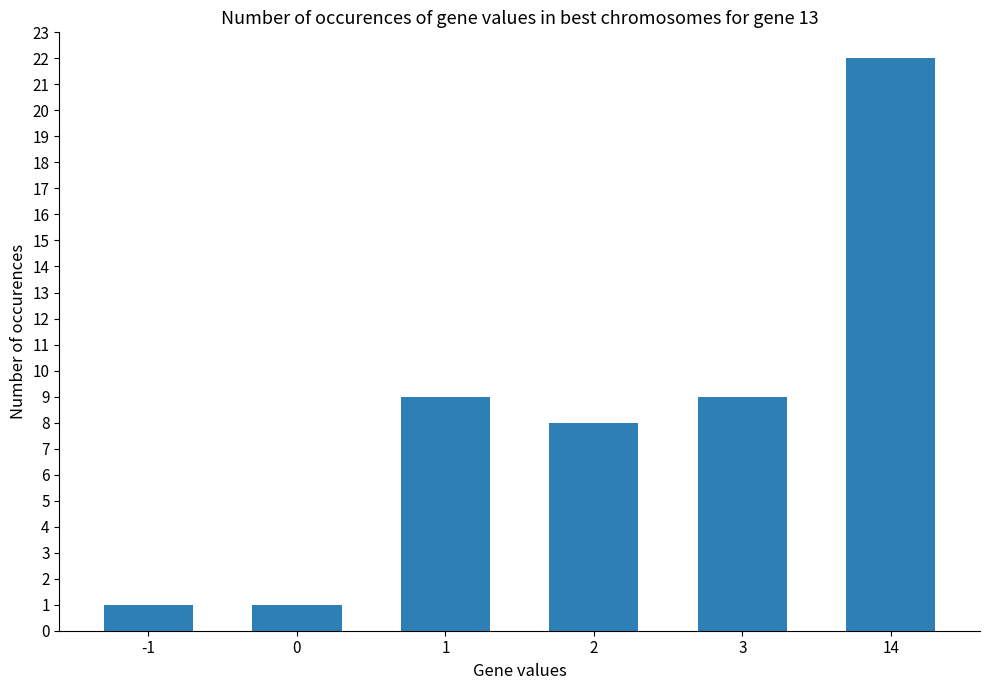

True or false: the data shows 8 at 2.

True